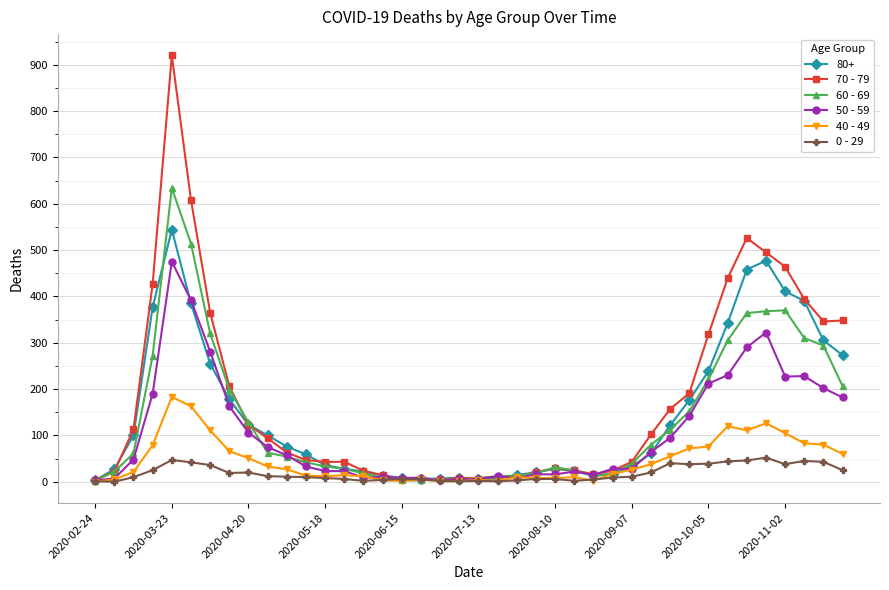

Does the chart display data point markers on the line(s)?

Yes